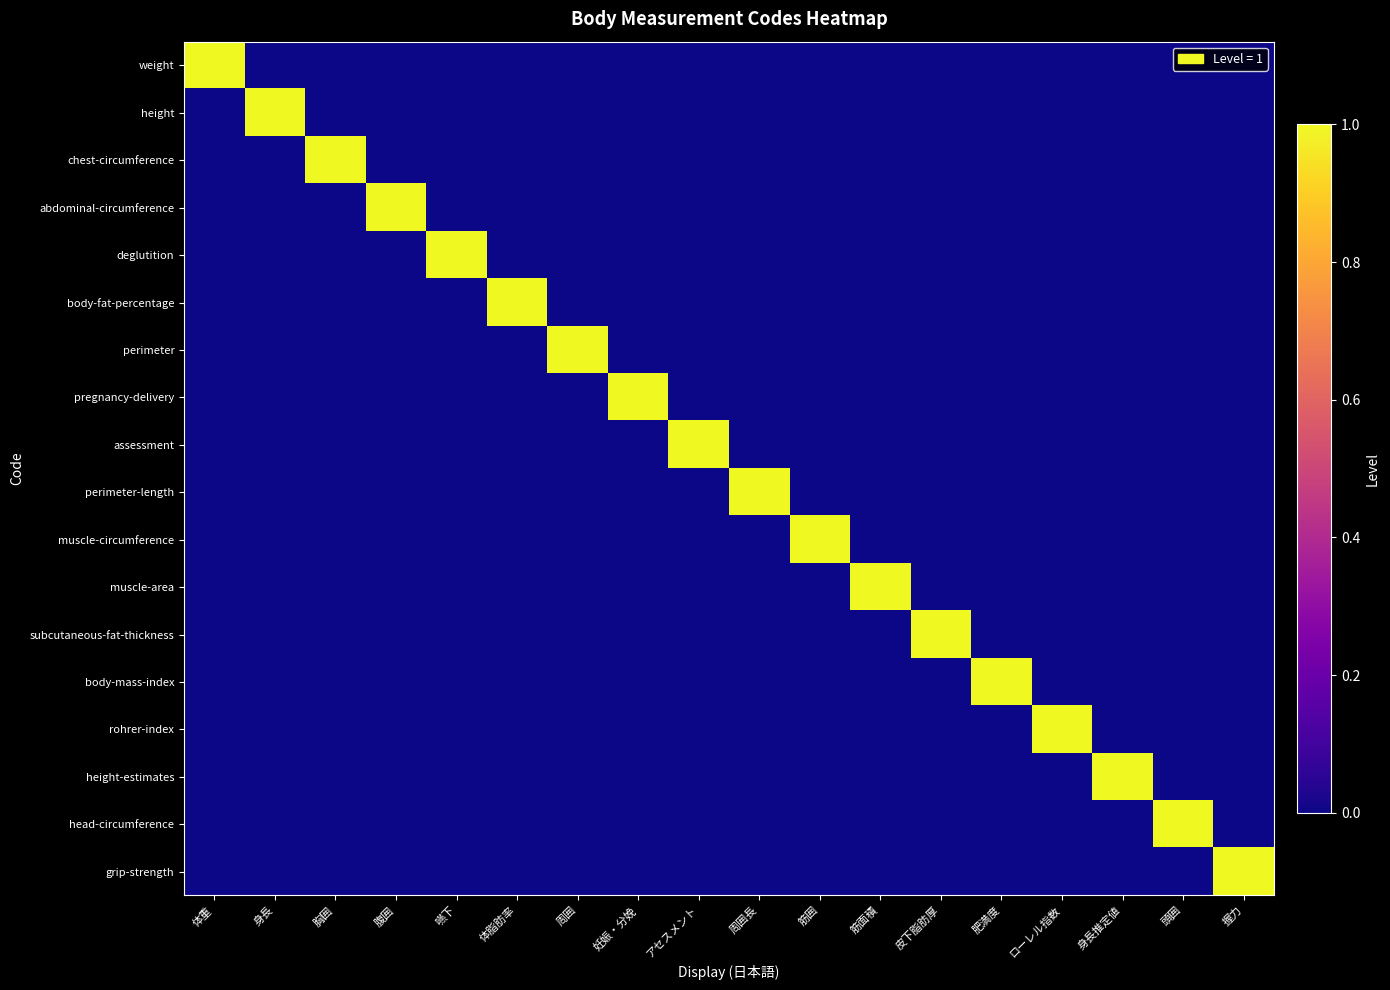

What is the difference between the perimeter-length values at 妊娠・分娩 and 周囲長?

1